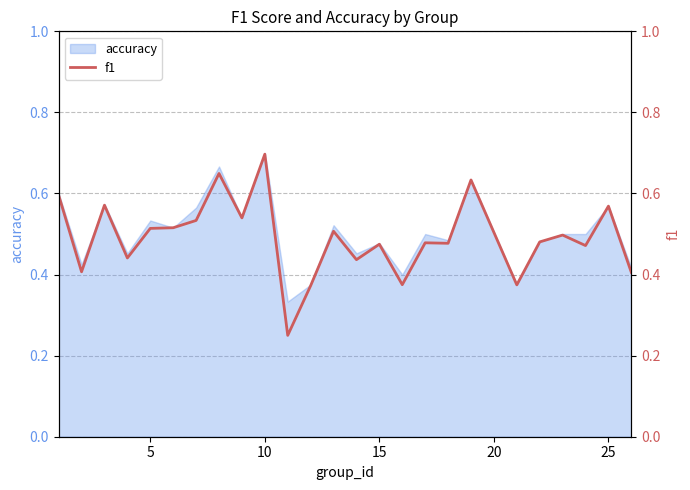

The value of accuracy at 10 is 0.2. True or false?

False